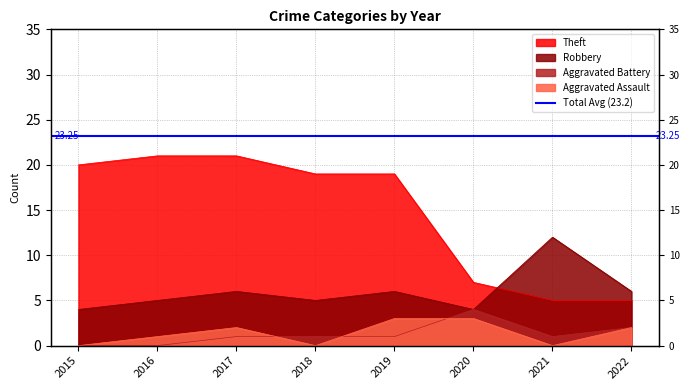

How many data points does each series have?

8